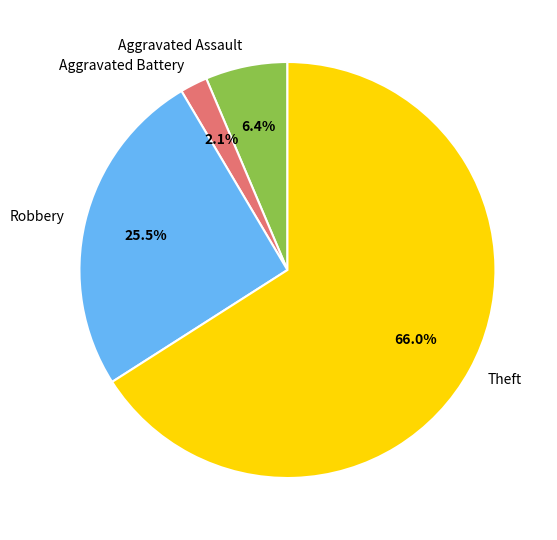

To the nearest percent, what portion does Aggravated Battery represent?

2%